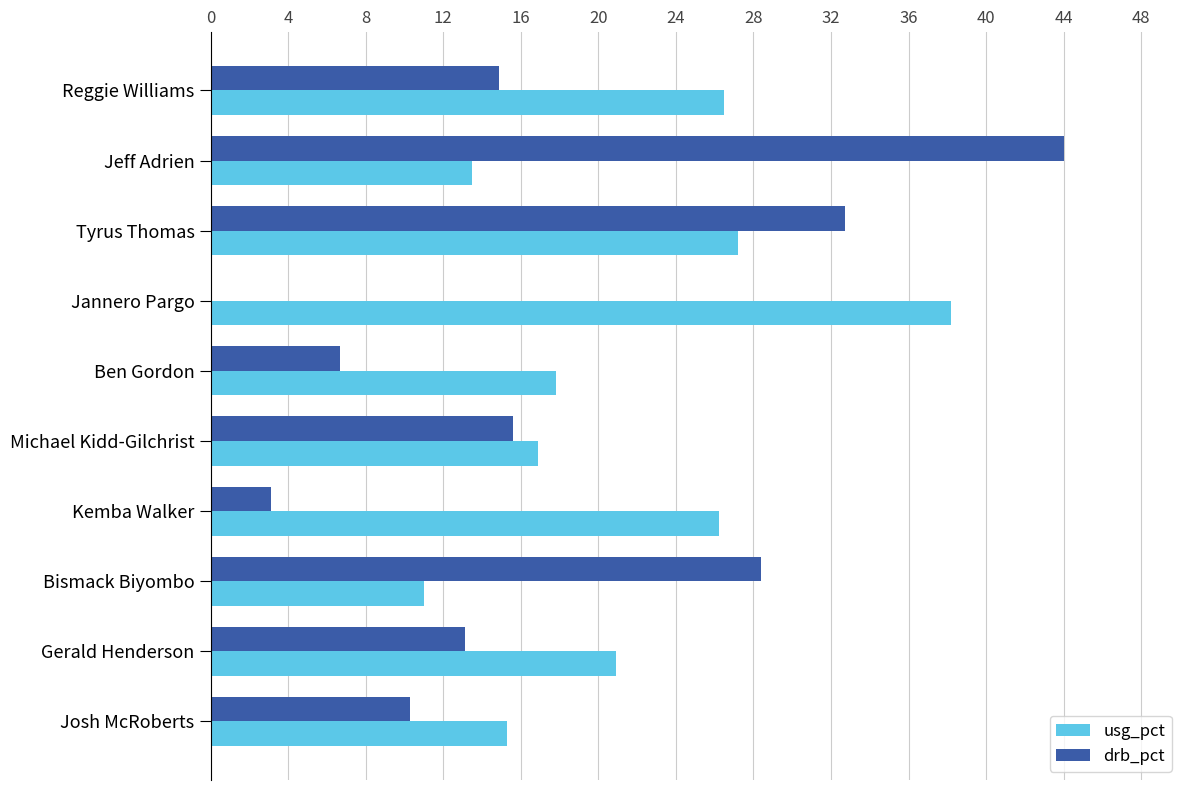

Which series changed the most between Josh McRoberts and Jannero Pargo?

usg_pct